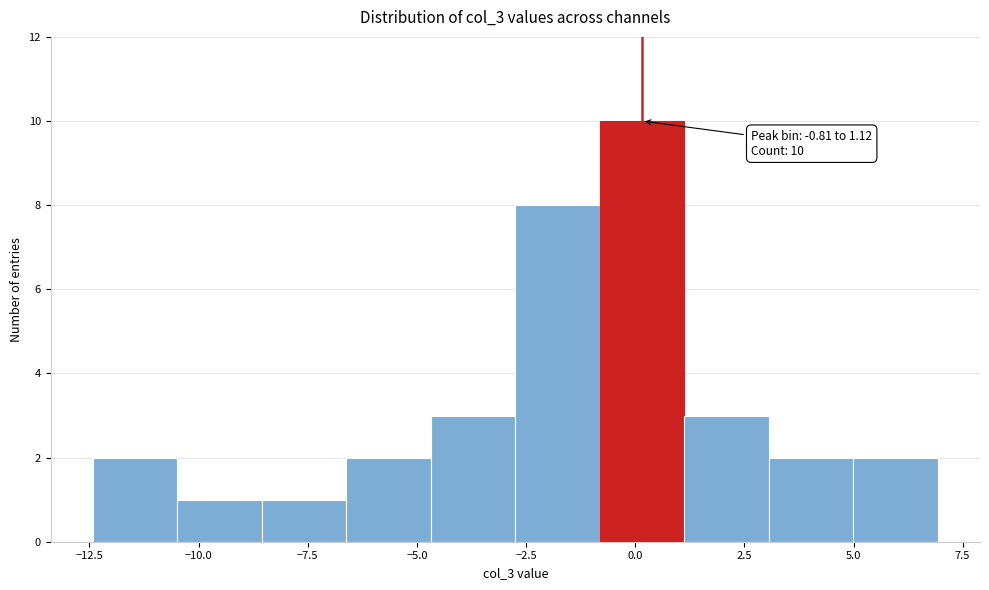

Read against the x-axis, roughly where is the centre of the tallest bar?

0.0